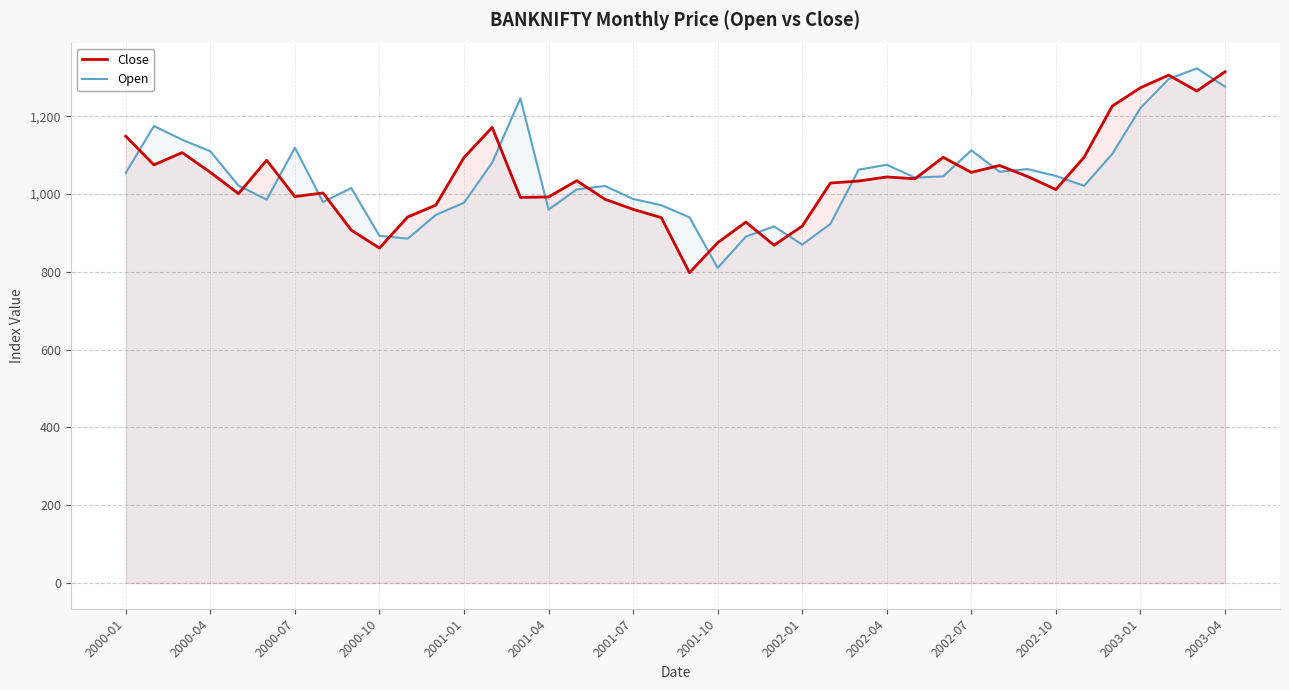

At how many categories does at least one series exceed 1309?

2